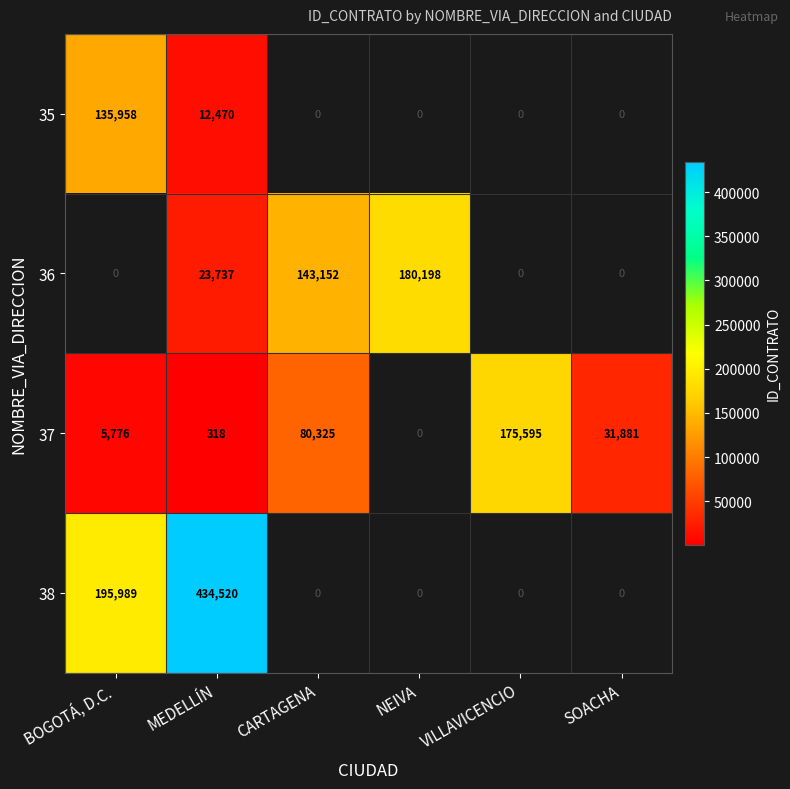

What is the difference between the 36 values at MEDELLÍN and CARTAGENA?

119415